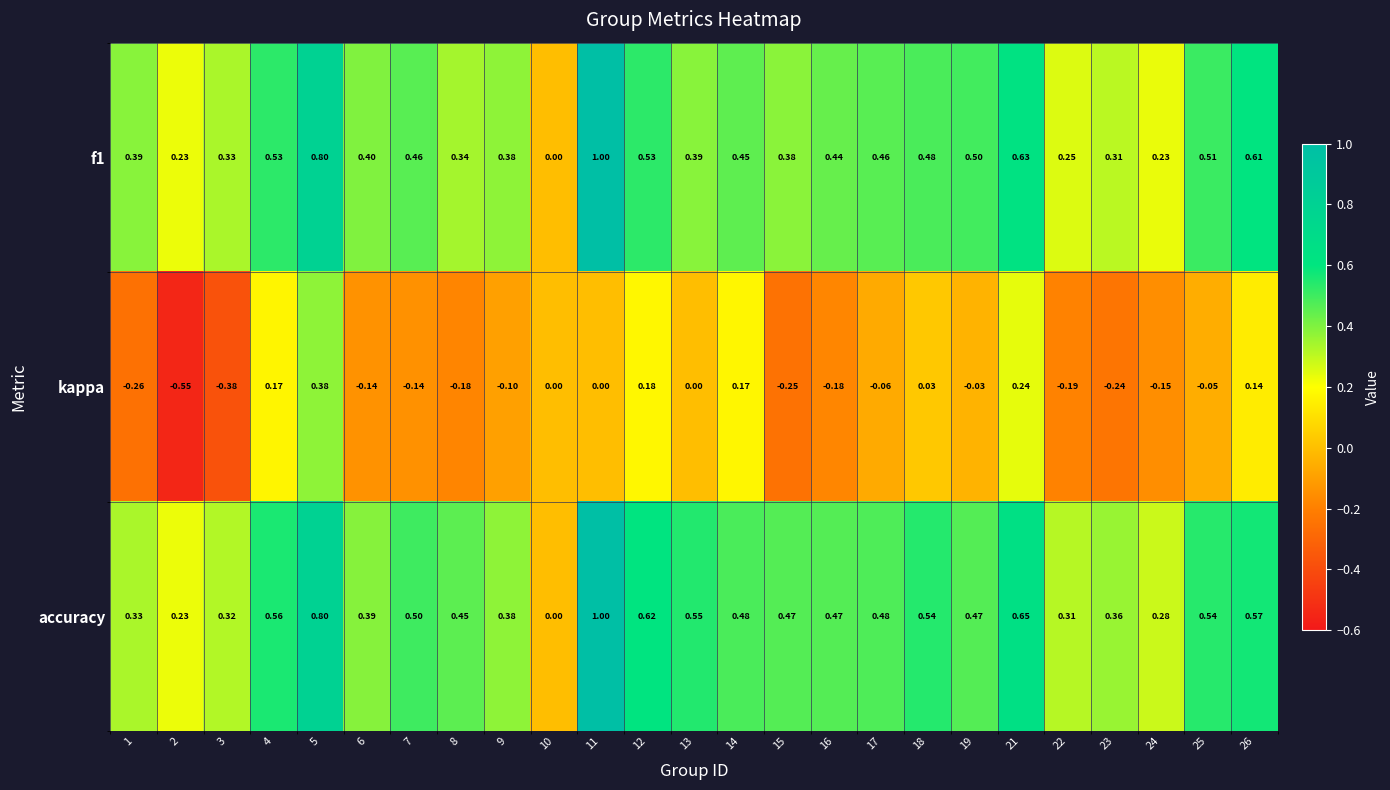

How many series are shown in this chart?

3